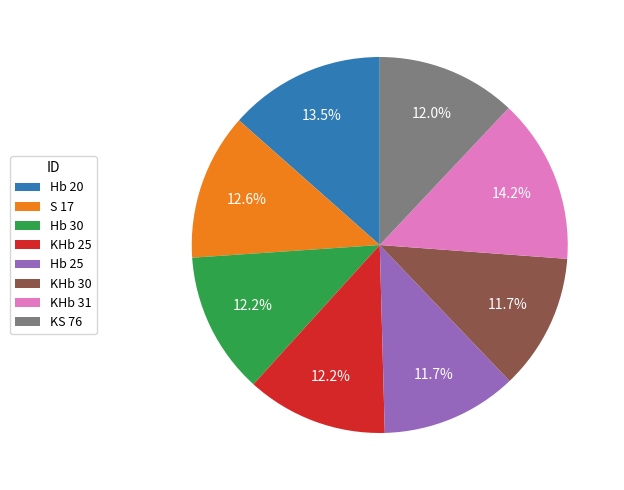

Approximately how many times larger is the value at Hb 20 compared to KHb 25?

1.1